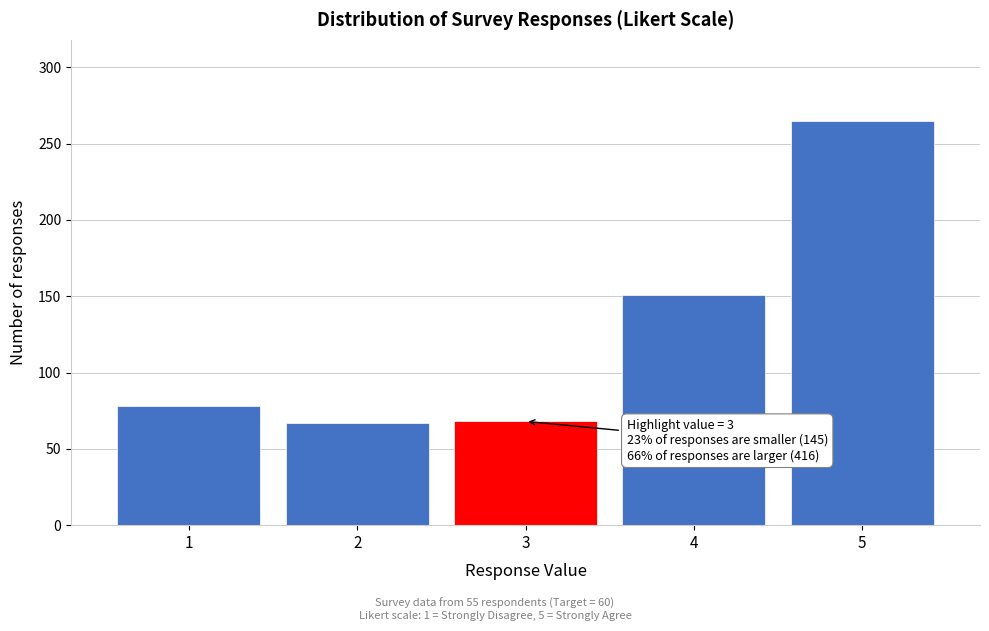

What is the change in value from 1 to 4?

+73